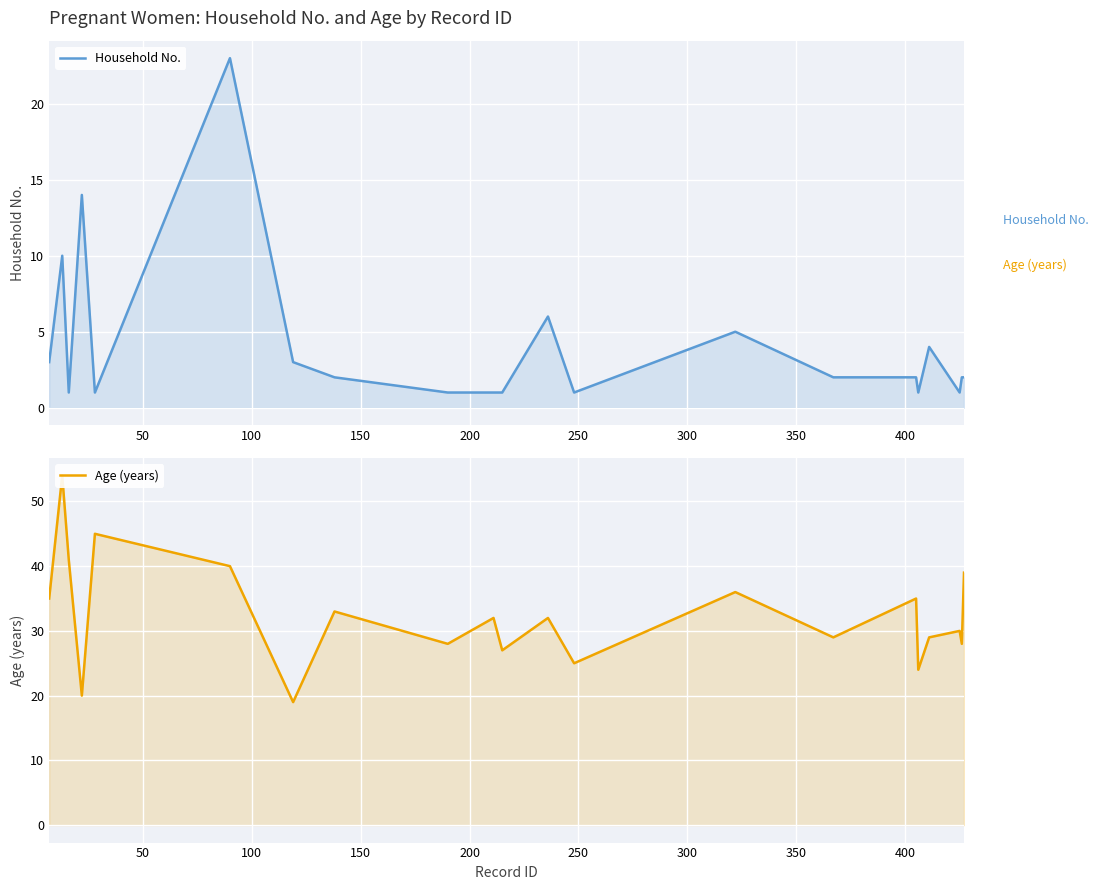

Is it true that Household No. equals 2 at 450?

False